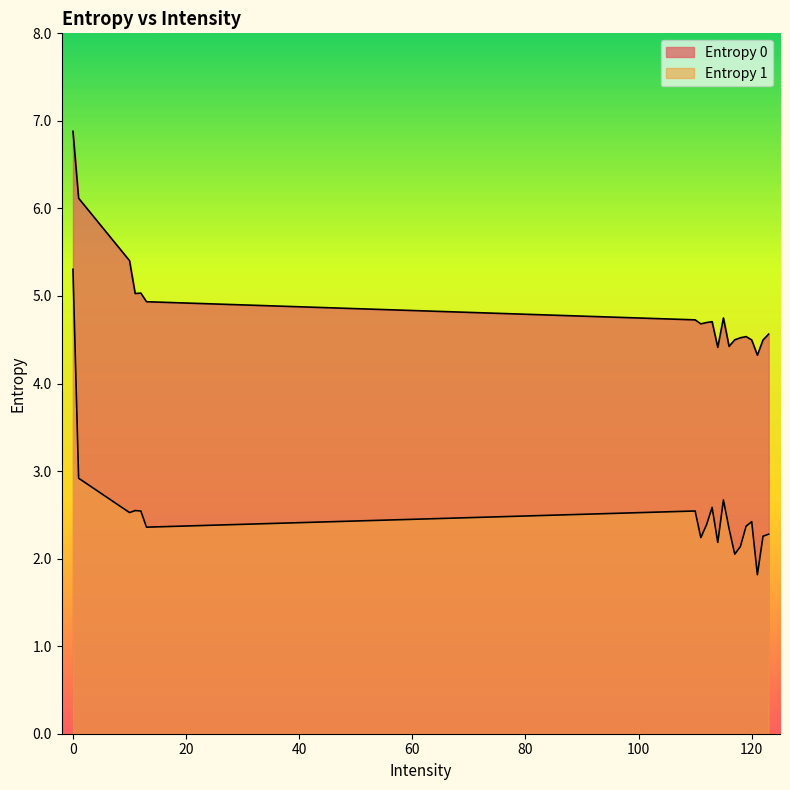

What is the difference between the highest and lowest values at 119?

2.2